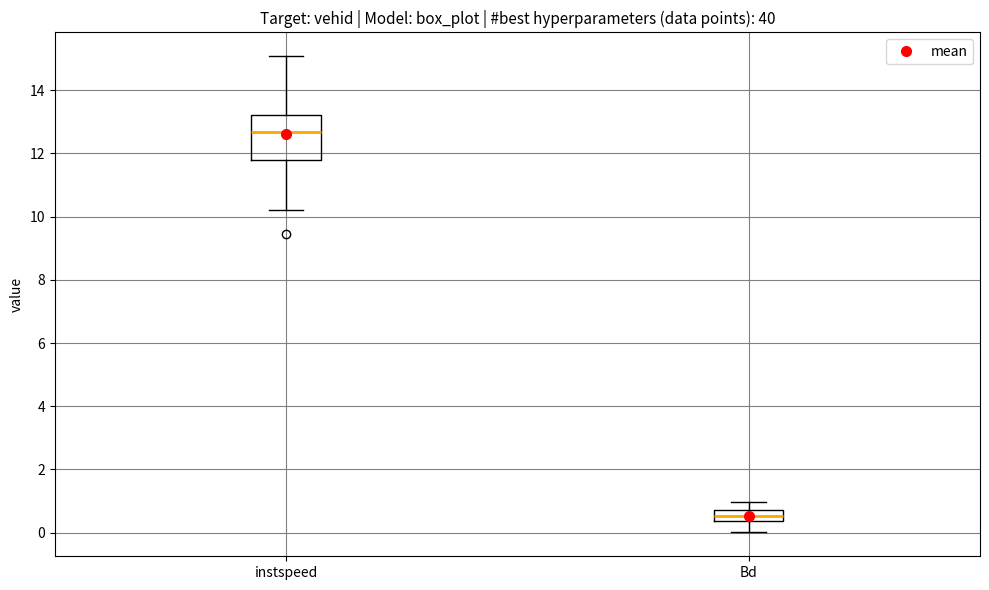

Where does the lower whisker of the box for instspeed end on the y-axis? The values are not printed on the chart, so give them approximately, as read against the axis.

10.2